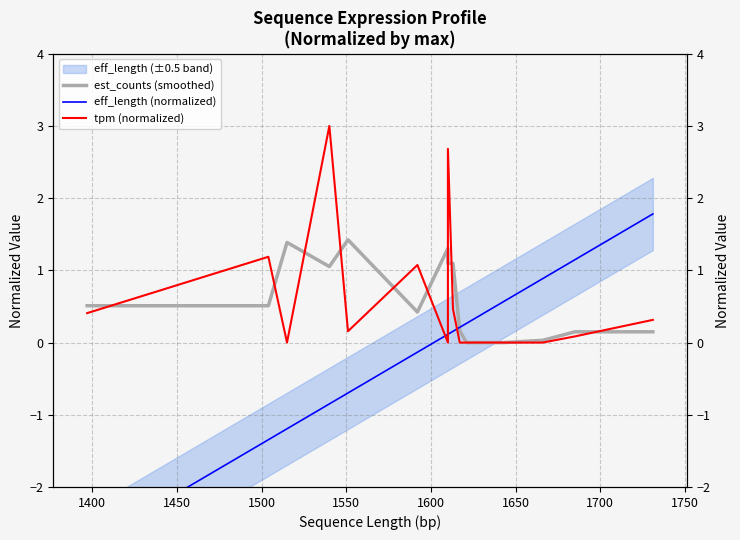

At which label does est_counts (smoothed) reach its peak?

1550